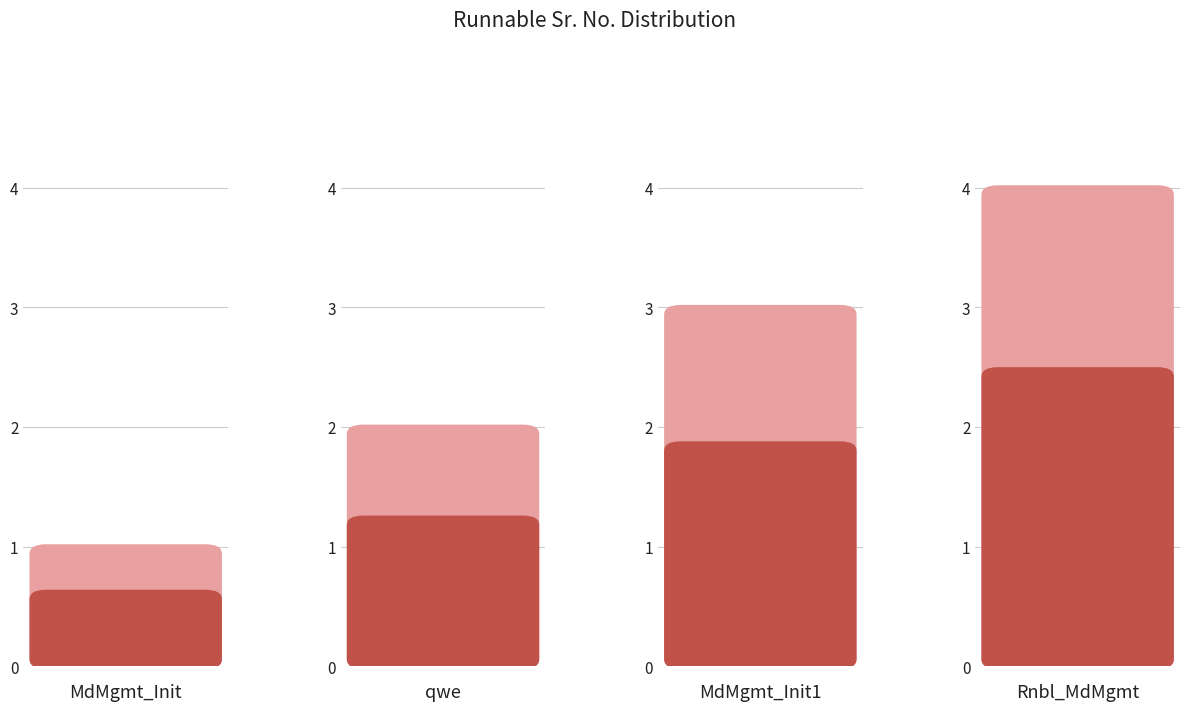

List the labels in order of value, smallest first.

MdMgmt_Init, qwe, MdMgmt_Init1, Rnbl_MdMgmt